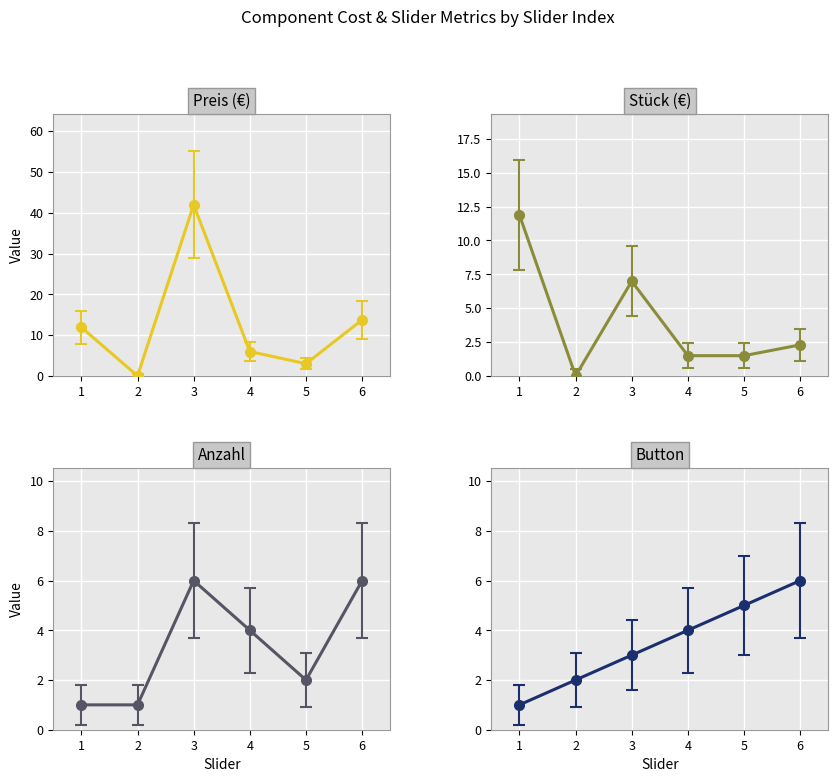

Count the Anzahl values in the range 1 to 6.

6